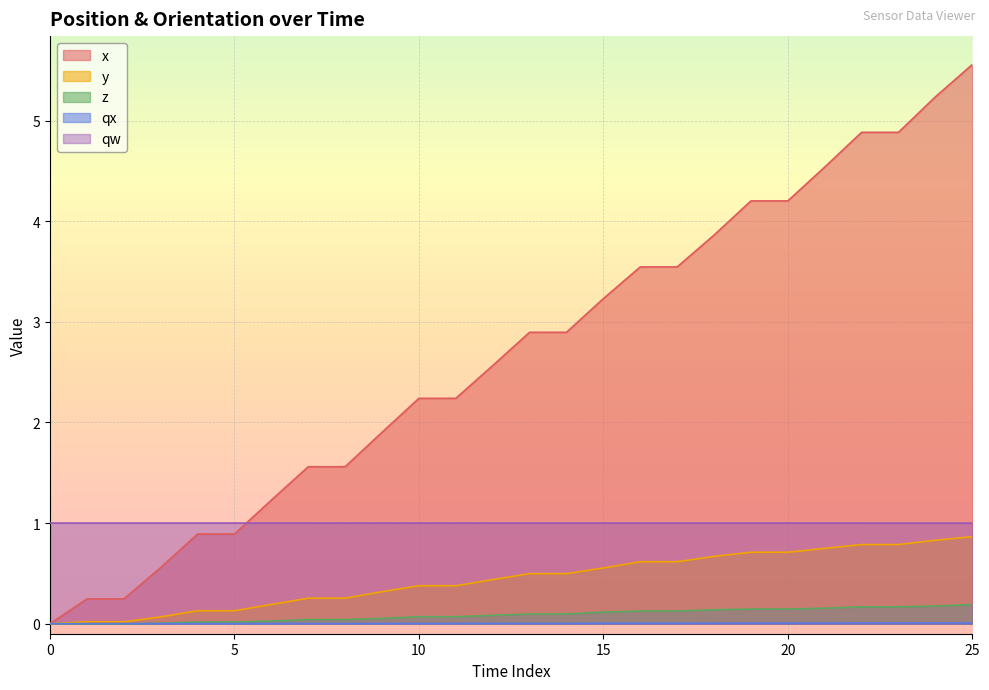

How many data points in qx are above 0?

25